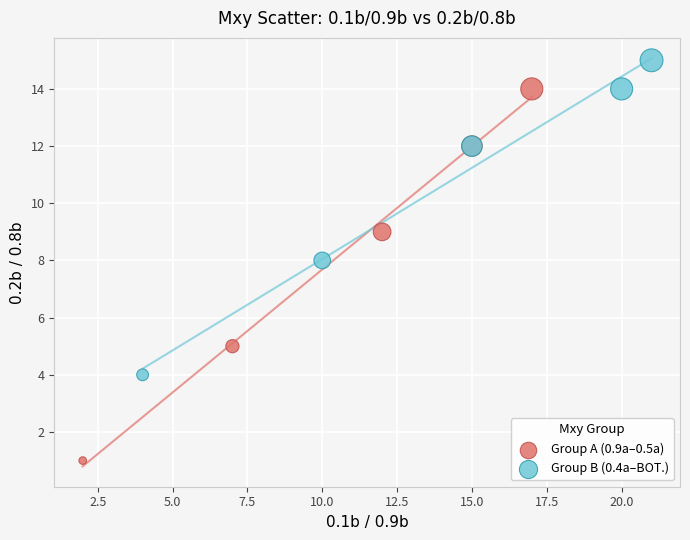

Which series contains the highest Y value?

Group B (0.4a–BOT.)